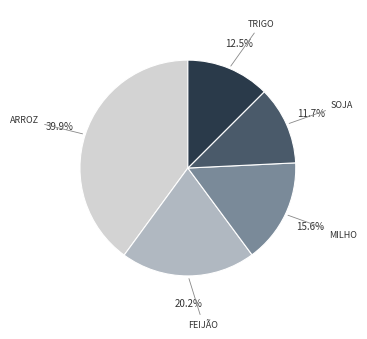

Is there a majority slice in this chart?

No